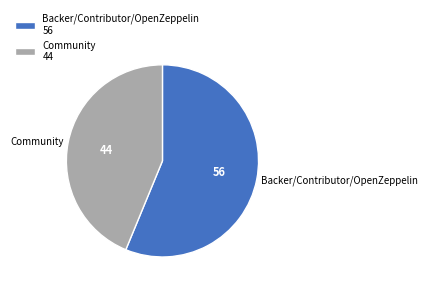

Count the number of slices in the pie.

2